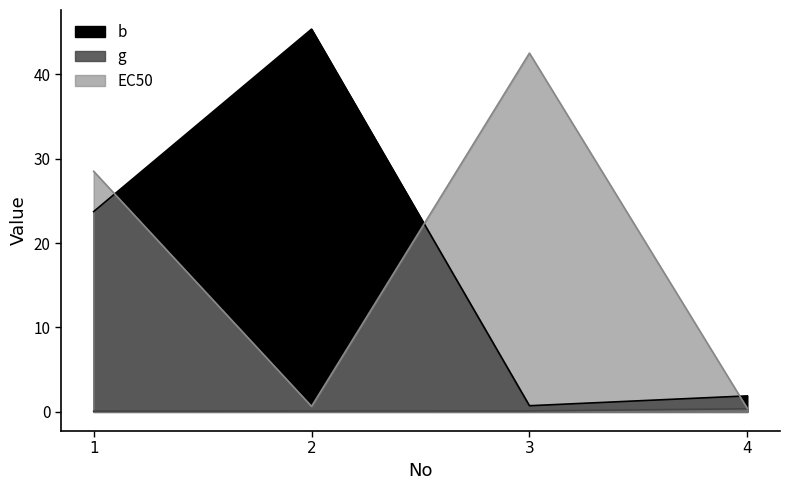

What is the value of the b point at the 4th from the left?

1.9